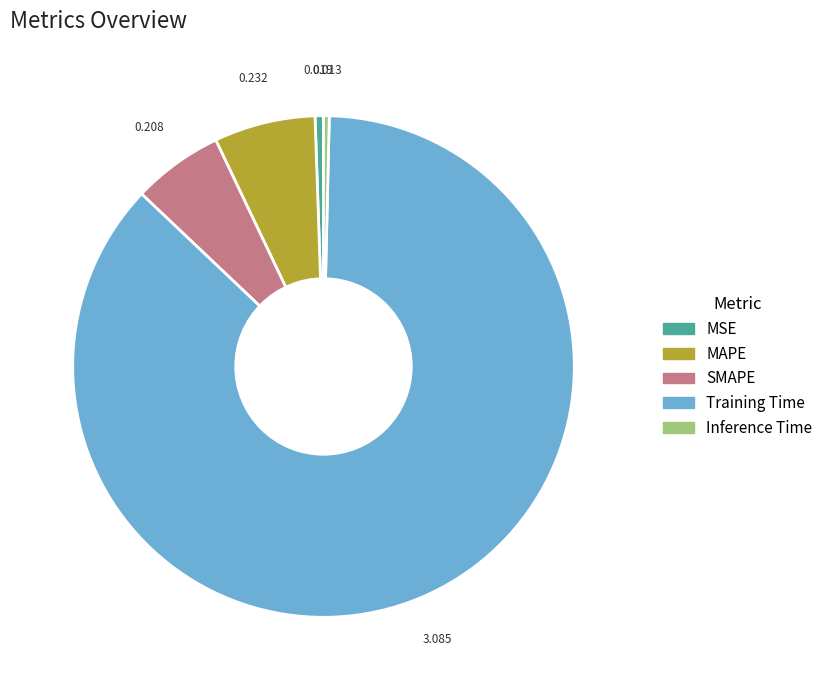

Which category has the biggest portion of the pie?

Training Time